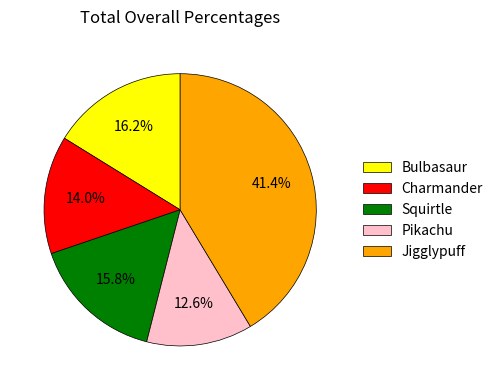

Approximately how many times larger is the value at Bulbasaur compared to Pikachu?

1.3